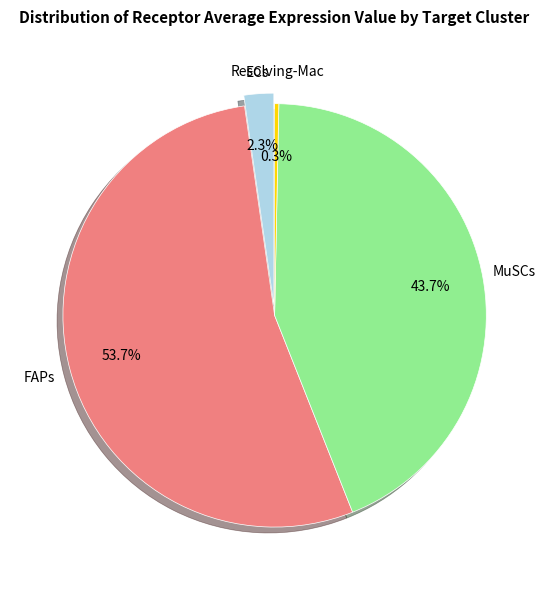

To the nearest percent, what portion does MuSCs represent?

44%